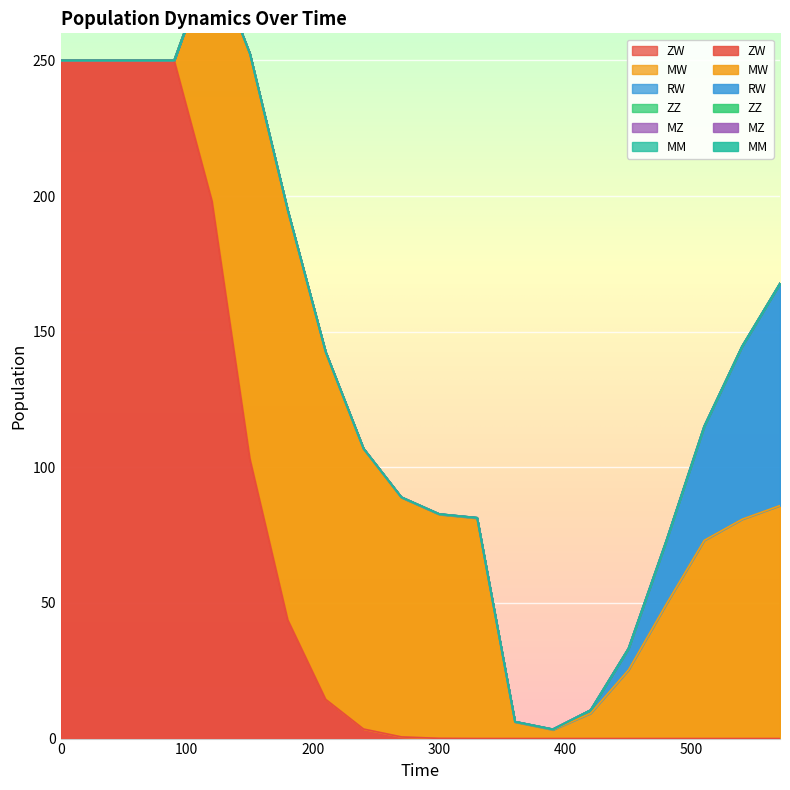

How many intersections are there between ZW and RW?

1